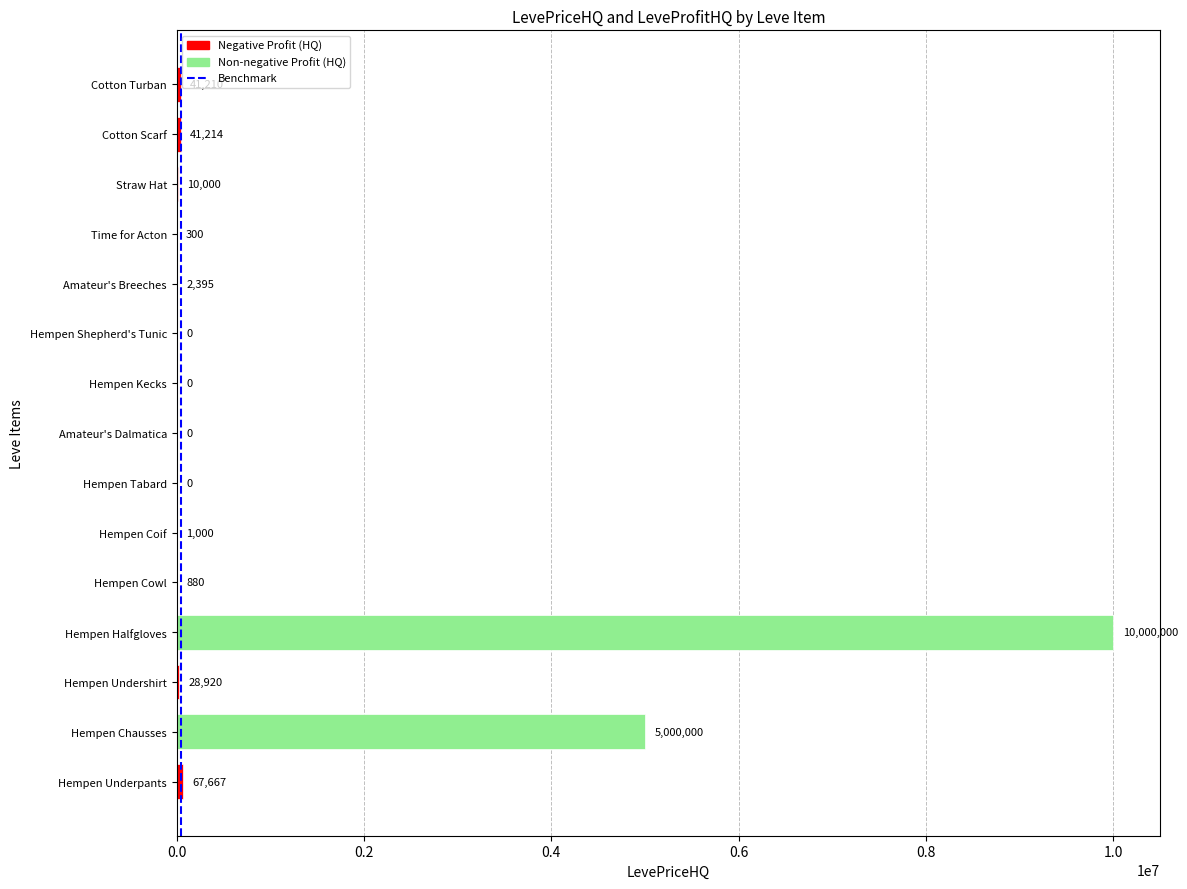

The value at Hempen Coif is 1000.0. True or false?

True